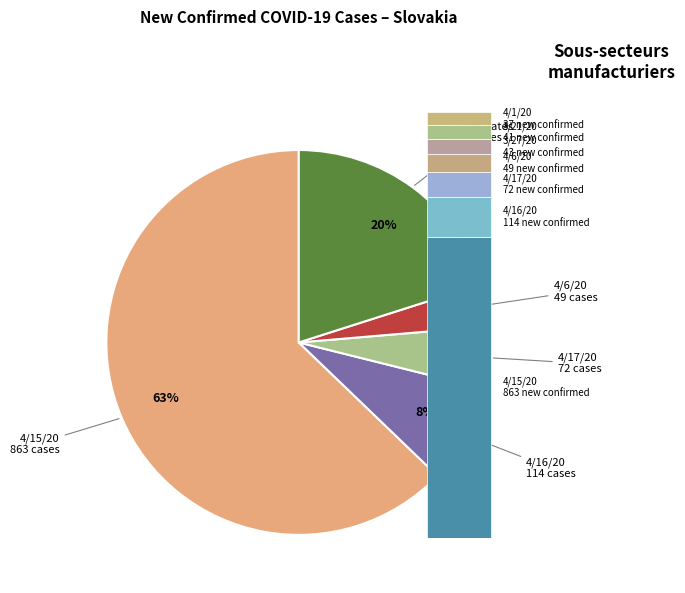

To the nearest percent, what is the average slice percentage?

20%